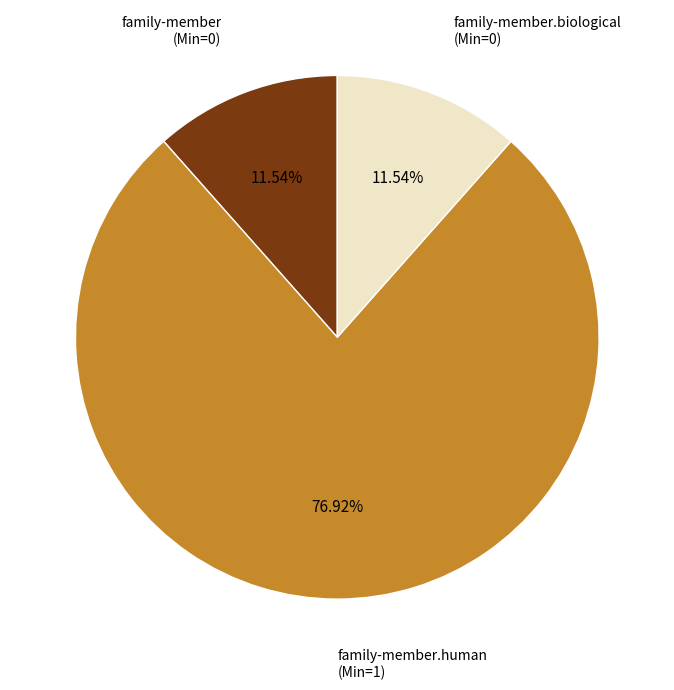

To the nearest percent, what is the difference between the largest and smallest slice percentages?

65%